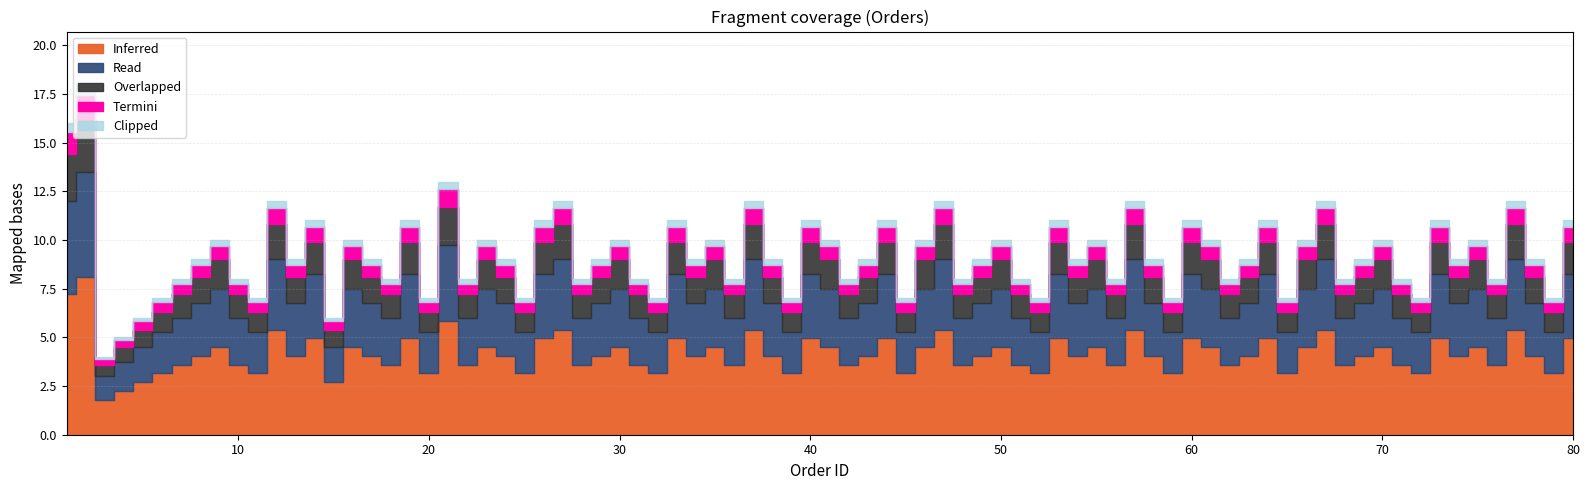

At which category does Read reach its first local valley?

2